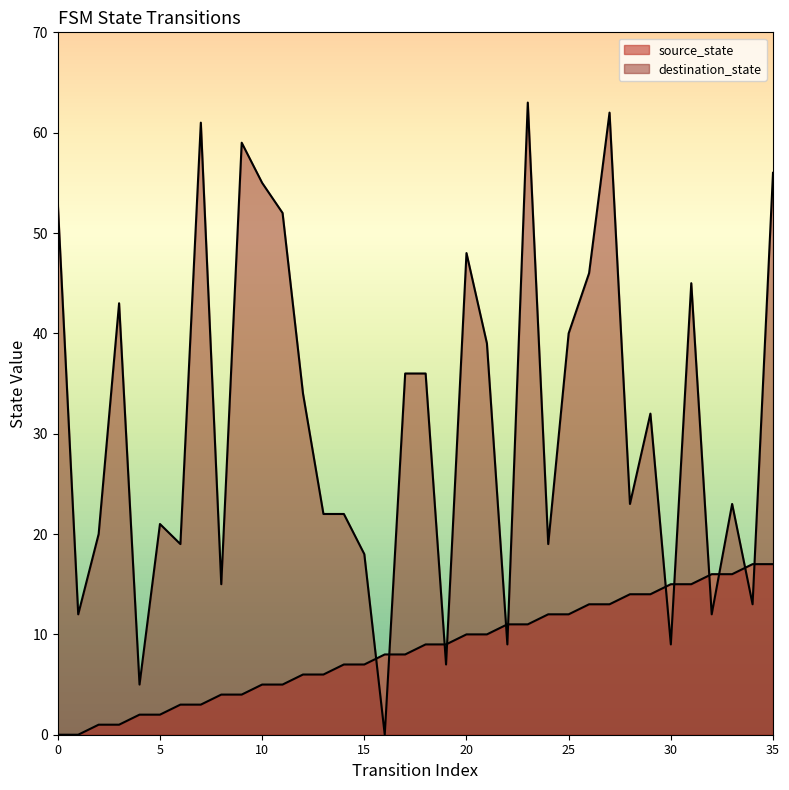

What is the value of the destination_state point at the 10th from the left?

59